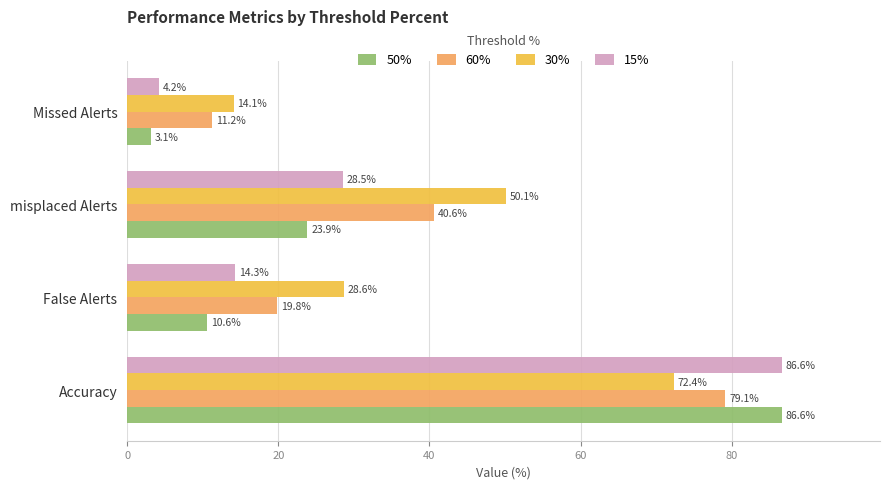

Which category has the highest value in the 15% series?

Accuracy